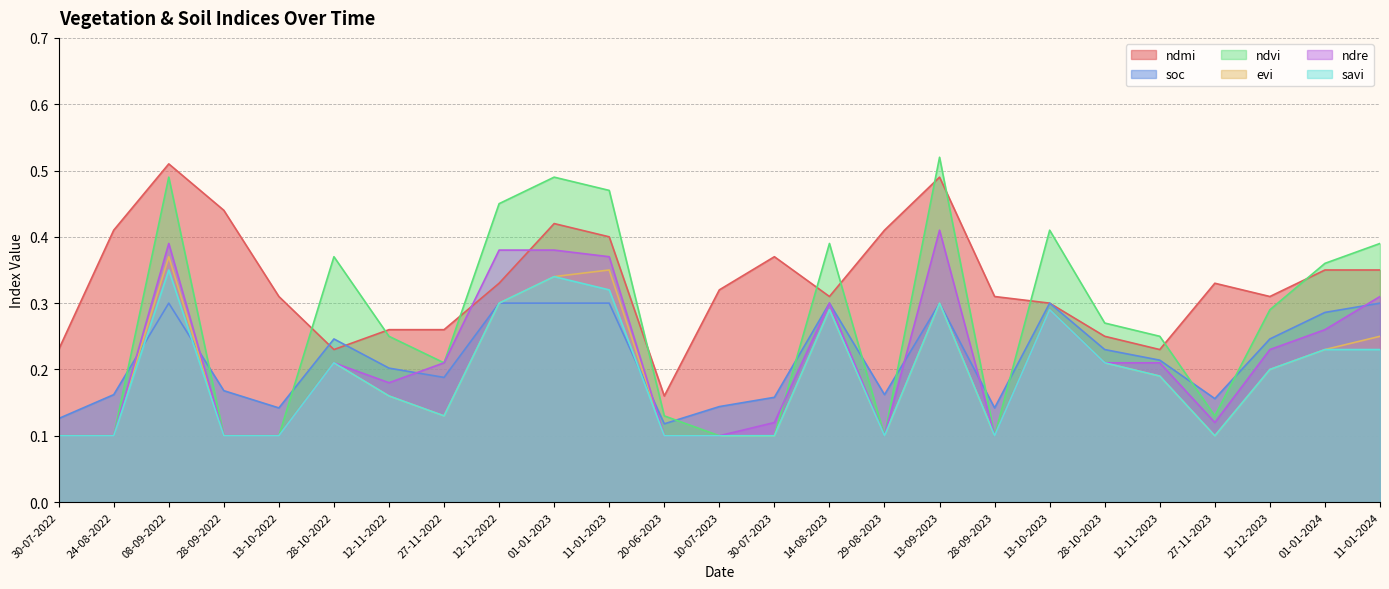

What are all the series names shown in the legend?

ndmi, soc, ndvi, evi, ndre, savi